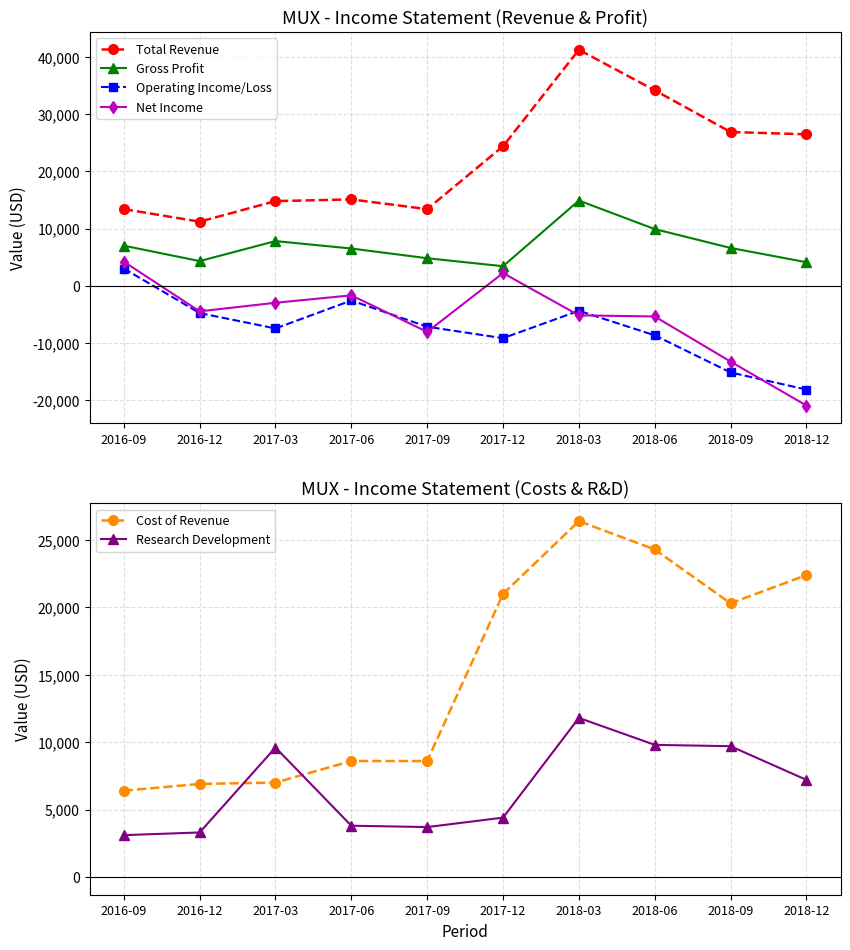

Count the number of categories in the chart.

10